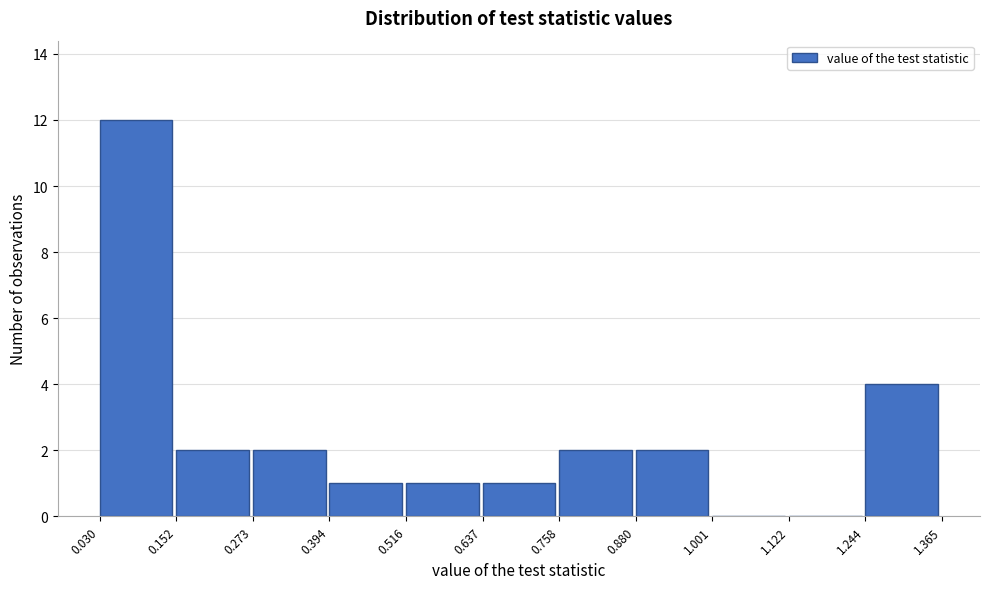

Reading left to right, transcribe this chart: for each bar, give the range it covers on the x-axis and its height. The values are not printed on the chart, so give them approximately, as read against the axis.

0.030 to 0.152: 12
0.152 to 0.273: 2
0.273 to 0.394: 2
0.394 to 0.516: 1
0.516 to 0.637: 1
0.637 to 0.758: 1
0.758 to 0.880: 2
0.880 to 1.001: 2
1.001 to 1.122: 0
1.122 to 1.244: 0
1.244 to 1.365: 4